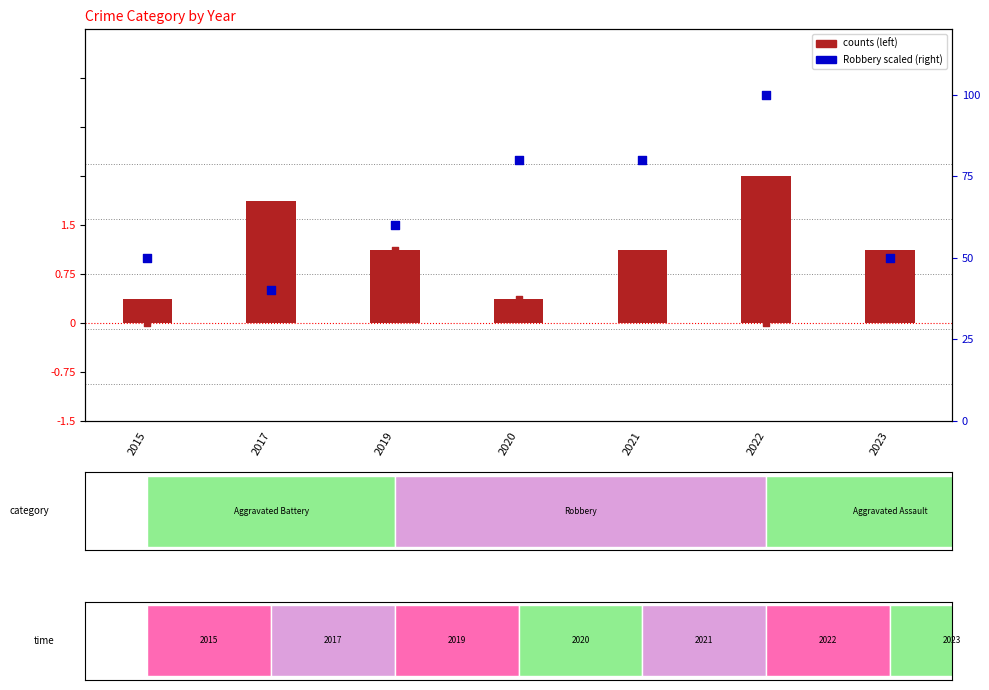

Which series reaches the maximum Y coordinate?

Robbery